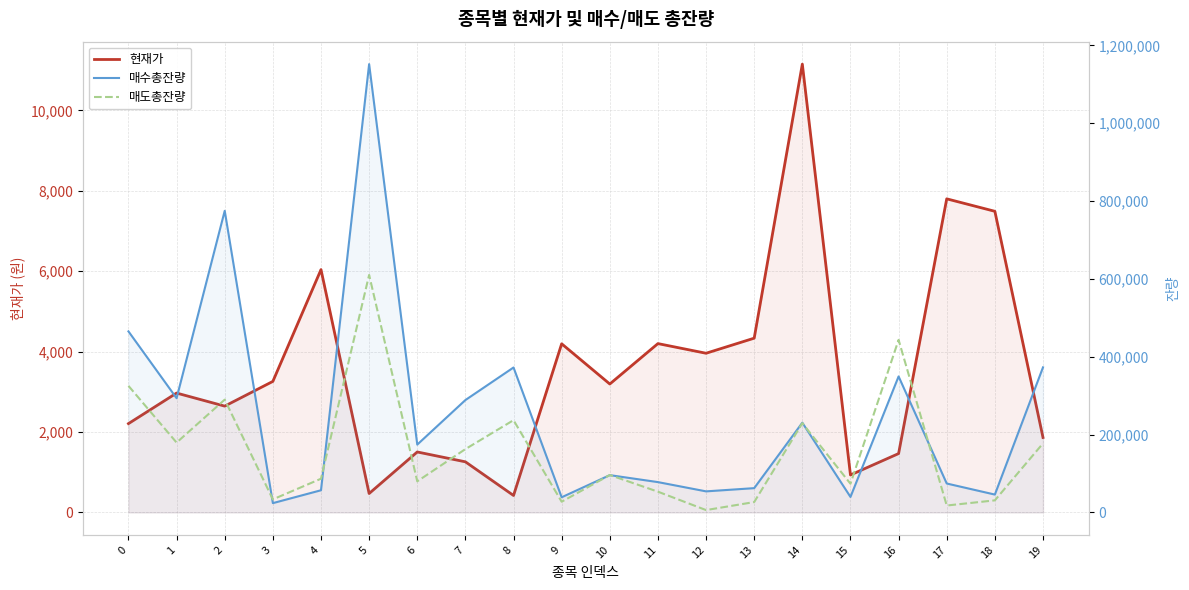

List the series in order of their peak value, lowest first.

현재가, 매도총잔량, 매수총잔량